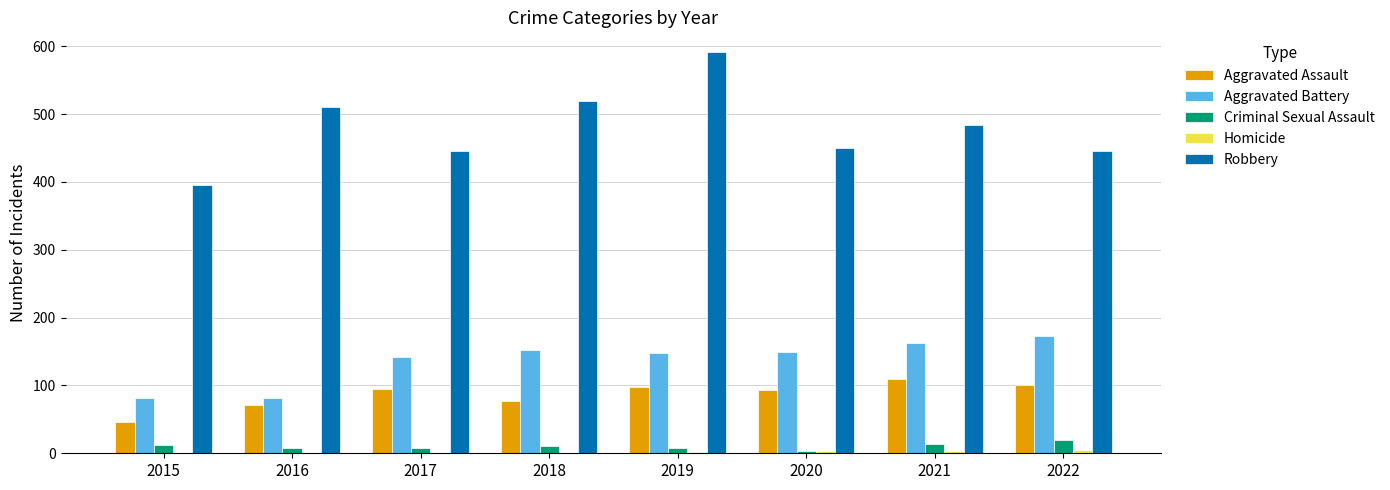

Is it true that Aggravated Assault equals 46 at 2015?

True